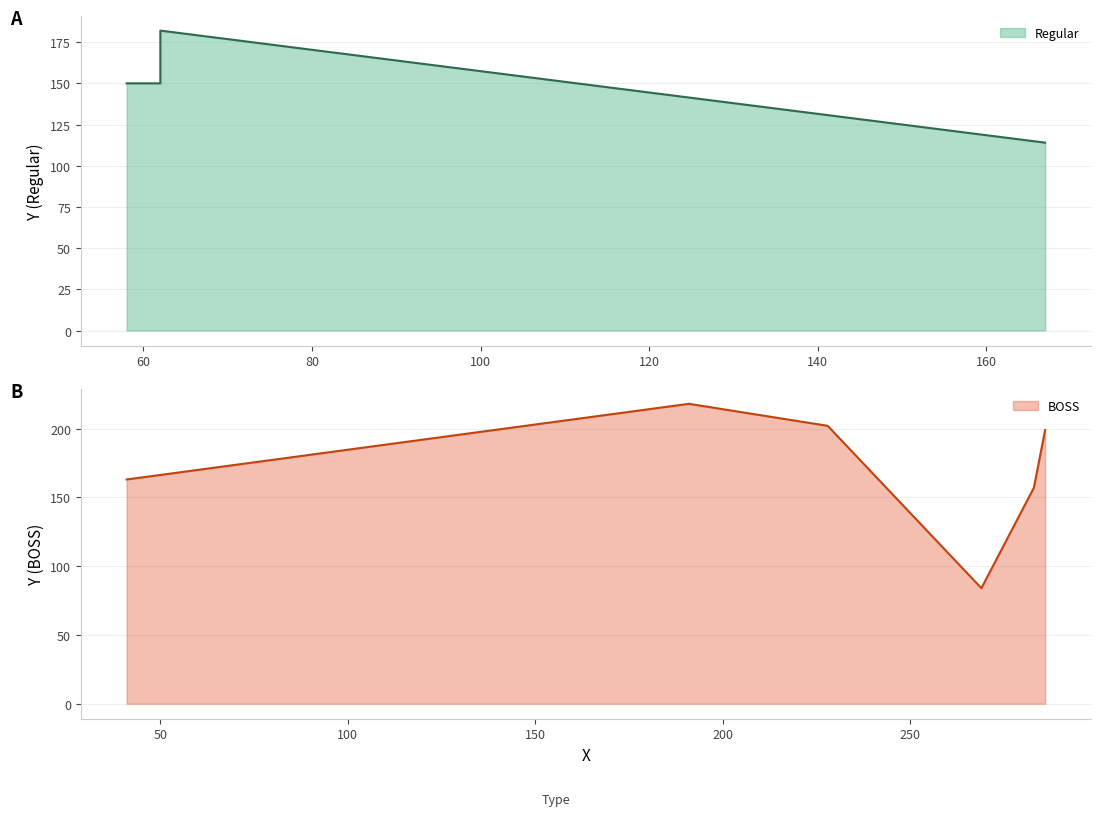

The value of BOSS at L5 is 199. True or false?

True